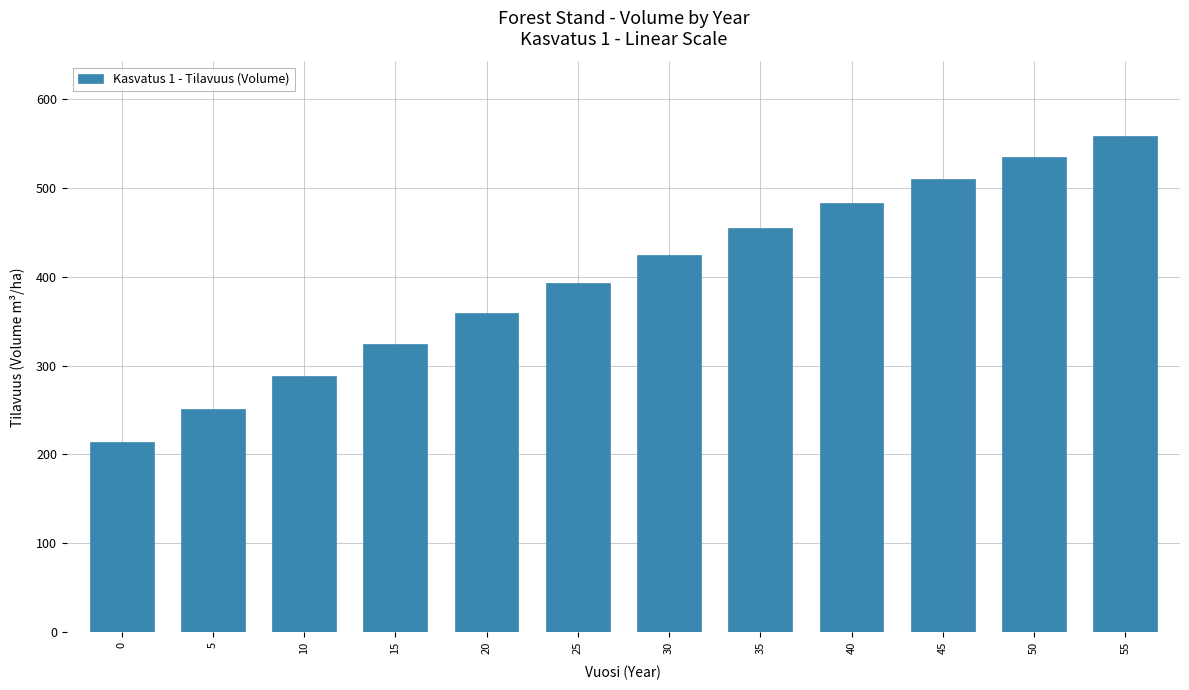

The chart shows a value of 197.6 at 35. True or false?

False